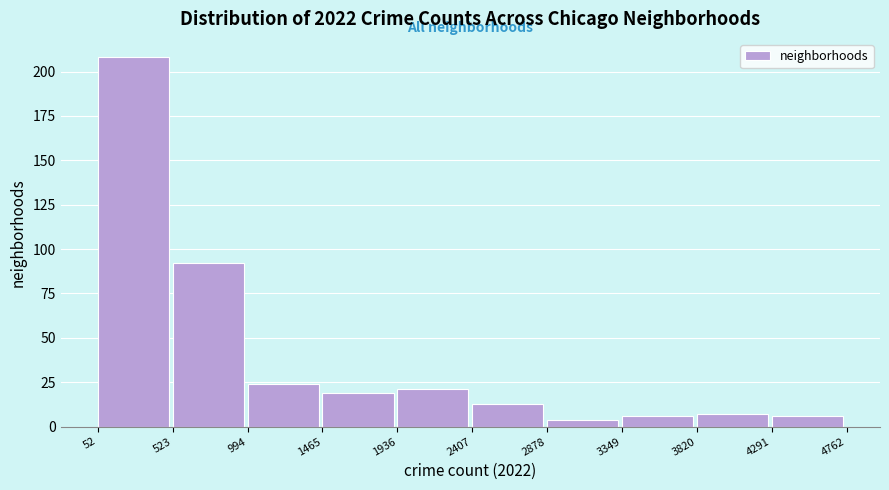

How tall is the bar that spans 994 to 1465 on the x-axis? The values are not printed on the chart, so give them approximately, as read against the axis.

25